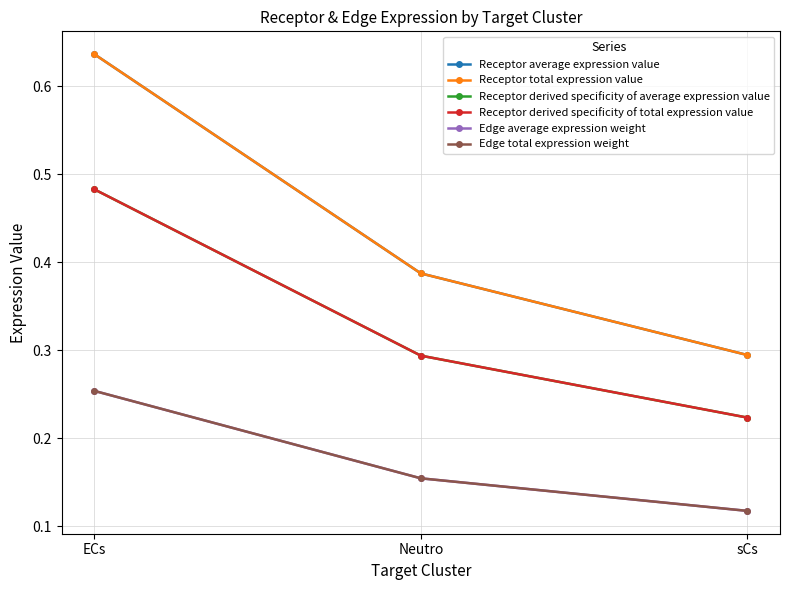

Reading left to right, transcribe all the data shown in this chart.

Receptor average expression value: ECs=0.6	Neutro=0.4	sCs=0.3
Receptor total expression value: ECs=0.6	Neutro=0.4	sCs=0.3
Receptor derived specificity of average expression value: ECs=0.5	Neutro=0.3	sCs=0.2
Receptor derived specificity of total expression value: ECs=0.5	Neutro=0.3	sCs=0.2
Edge average expression weight: ECs=0.3	Neutro=0.2	sCs=0.1
Edge total expression weight: ECs=0.3	Neutro=0.2	sCs=0.1